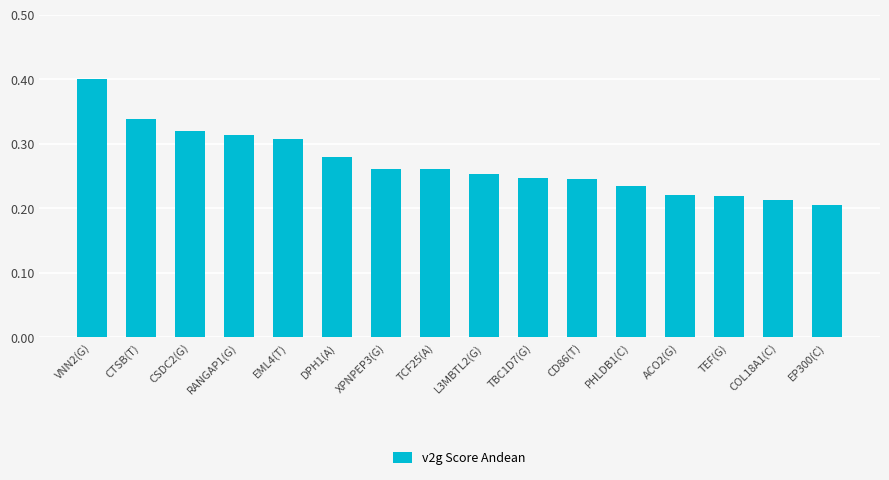

Which has a higher value, TEF(G) or EP300(C)?

TEF(G)